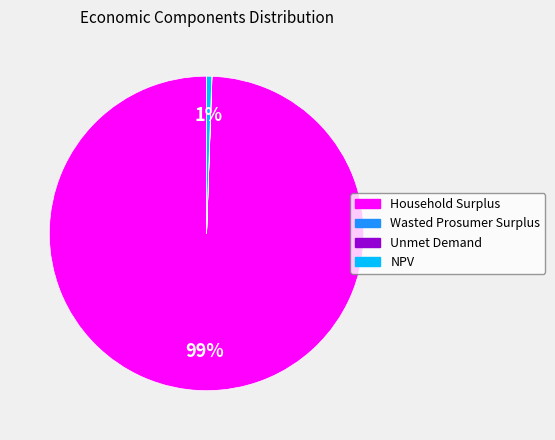

Is it true that Household Surplus is 99% of the pie?

True